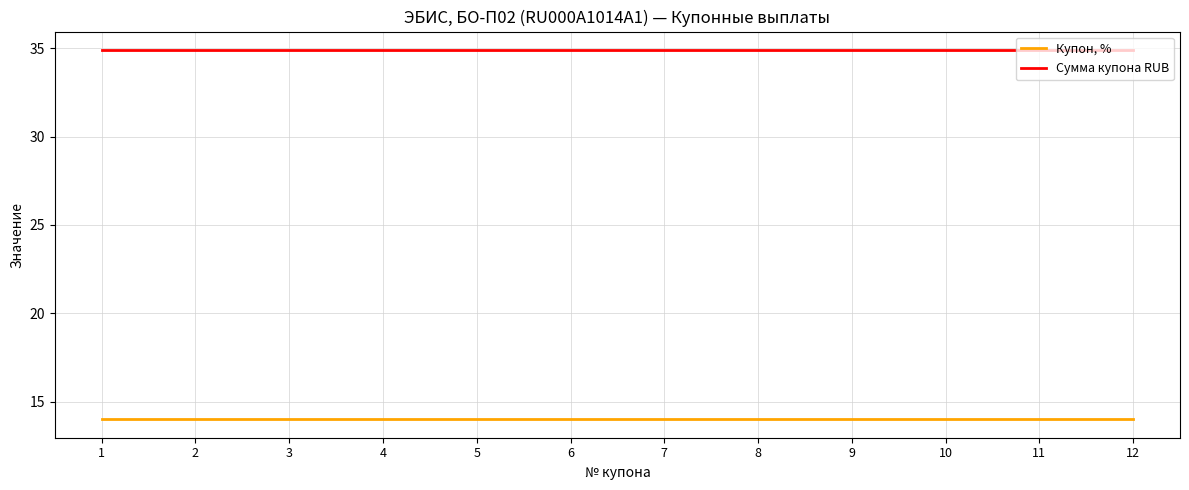

What is the minimum value for Купон, %?

14.0